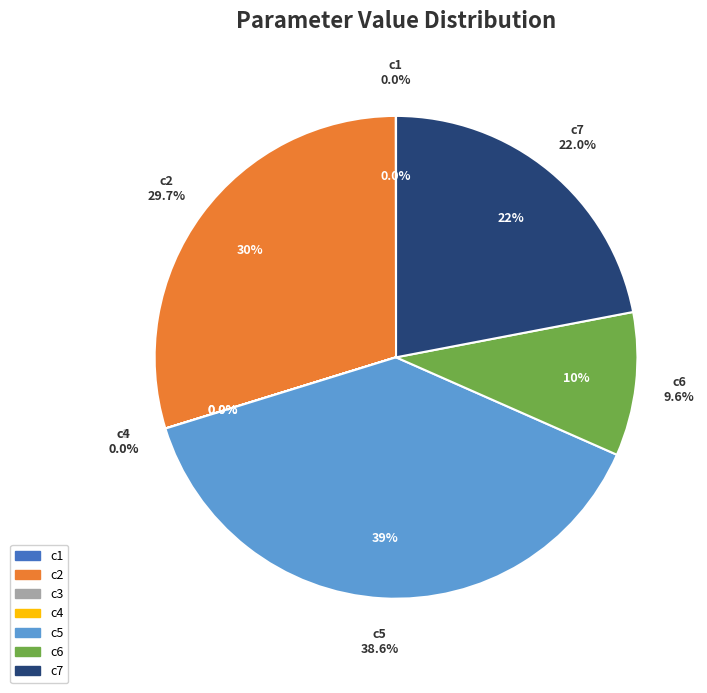

What percentage is the c7 slice, to the nearest percent?

22%